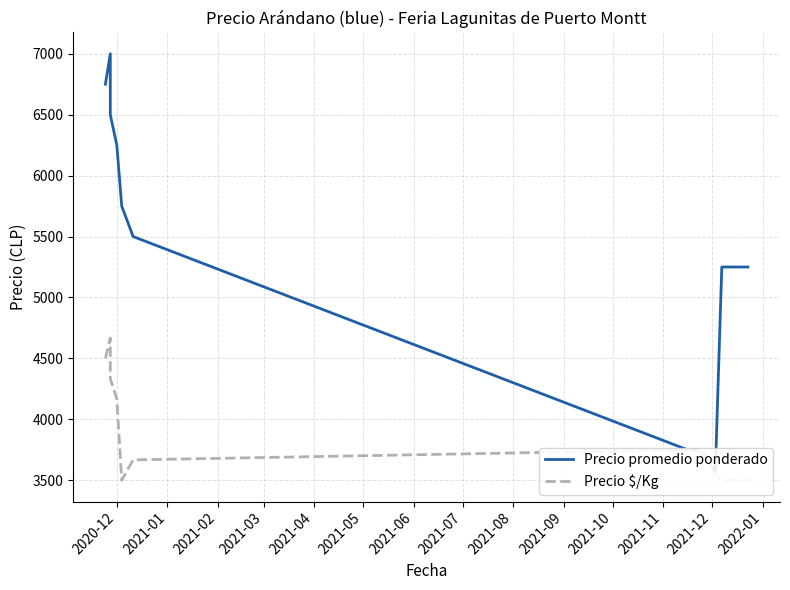

Which has a higher value, 2021-11 or 2021-12?

2021-11